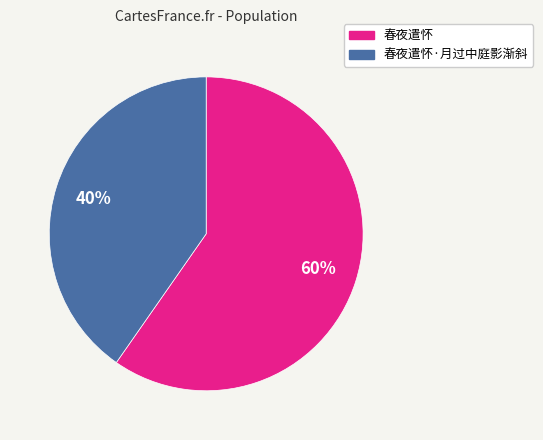

To the nearest percent, what is the average slice percentage?

50%